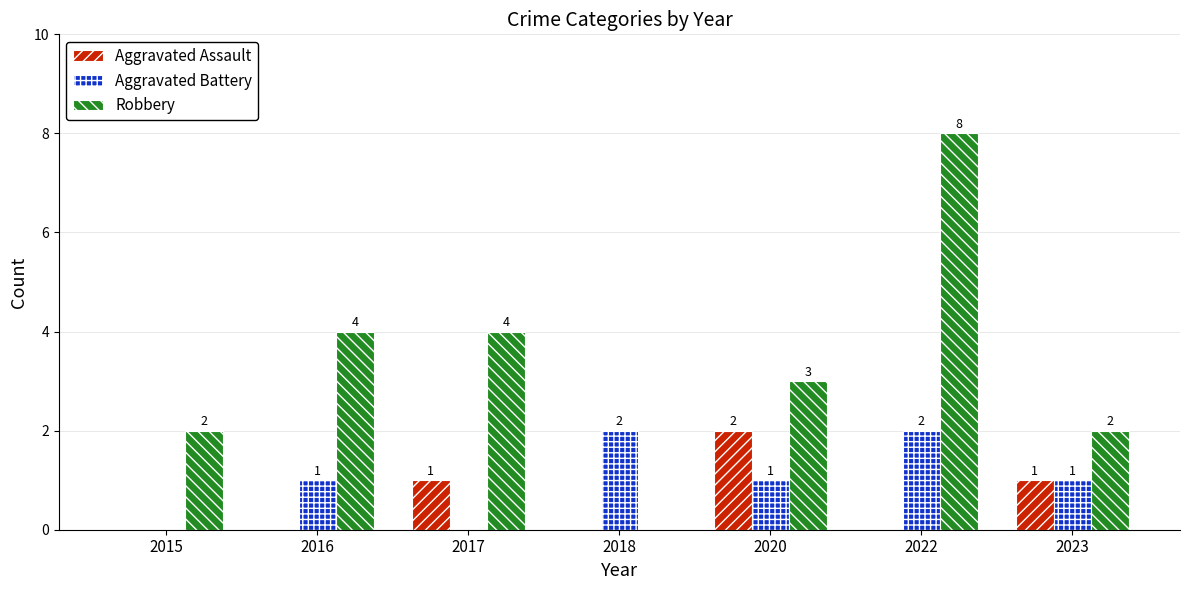

What is the difference between the Robbery values at 2022 and 2023?

6